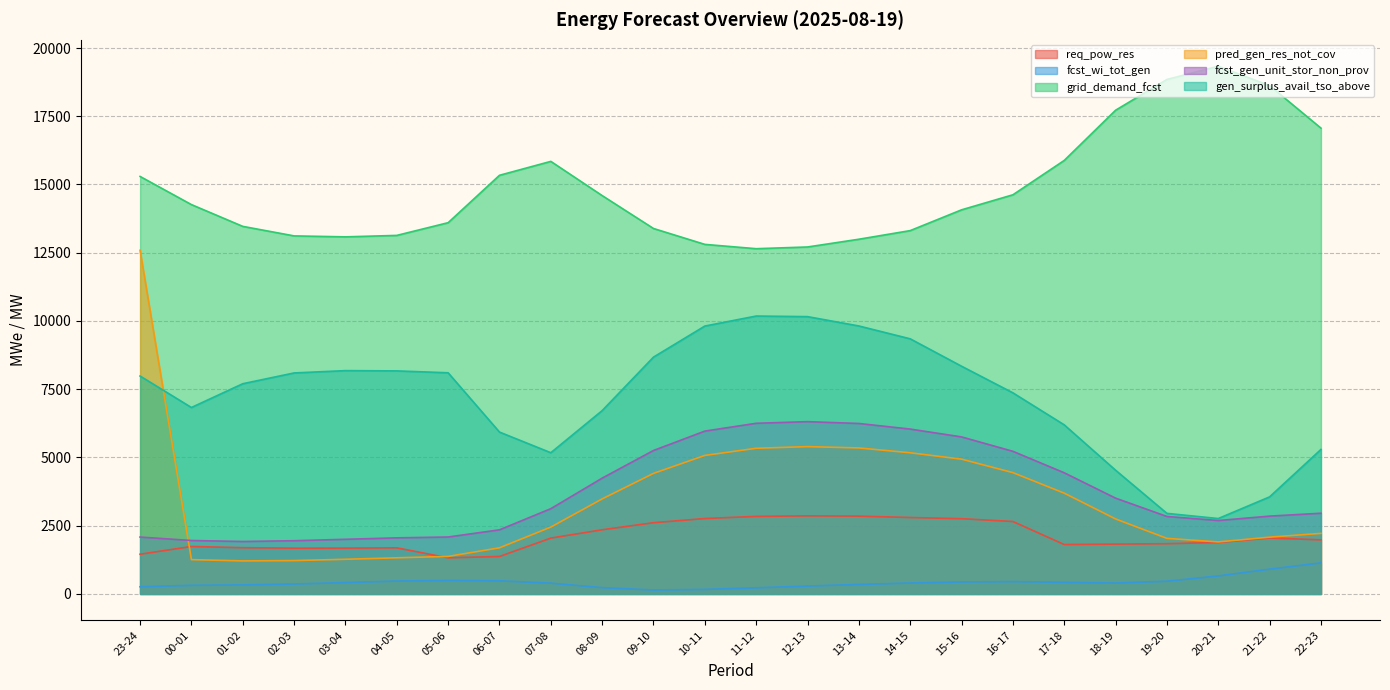

Between 00-01 and 05-06, which series saw the biggest shift?

gen_surplus_avail_tso_above